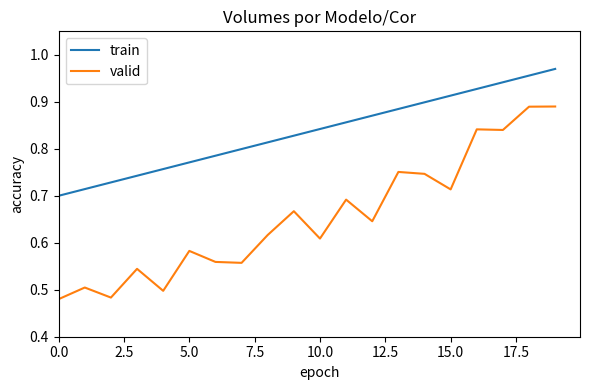

True or false: train has more than 2 points higher than both neighbors.

False